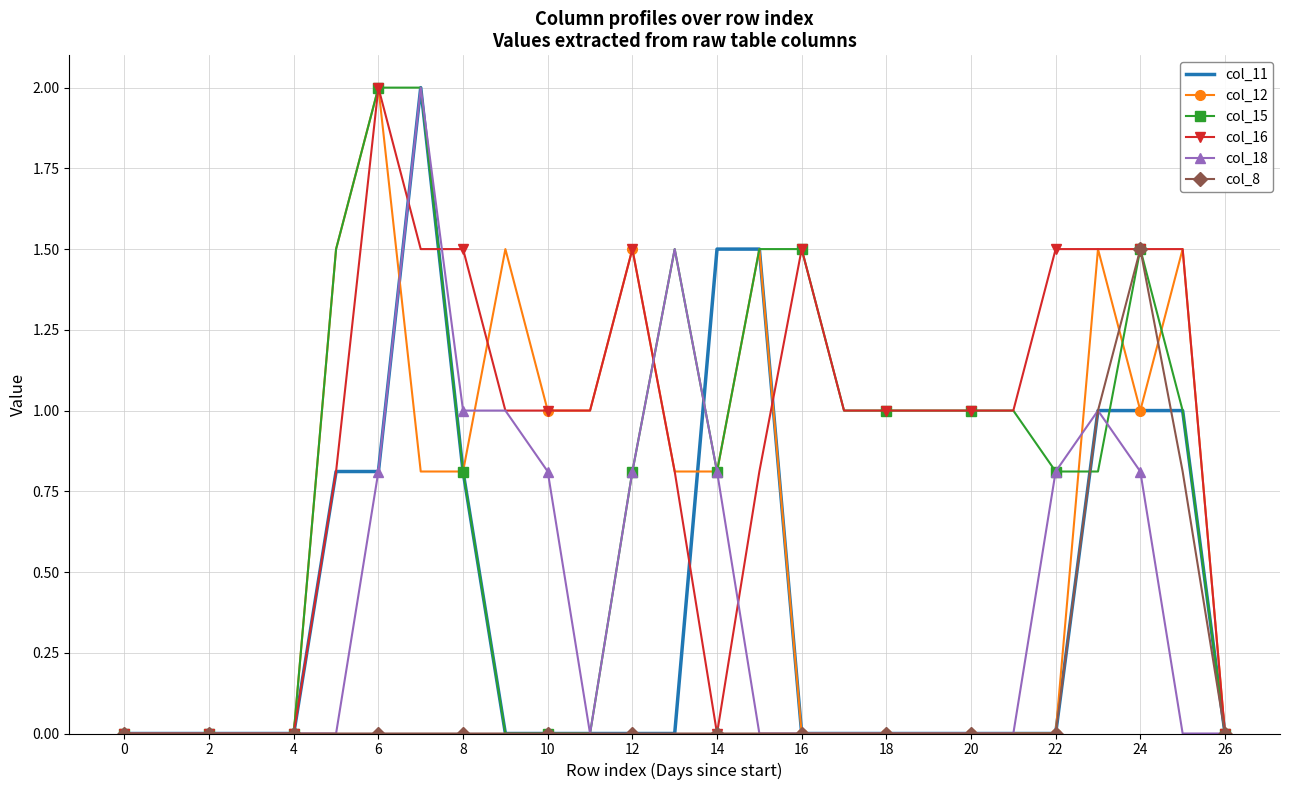

Which series has the largest total across all categories?

col_16